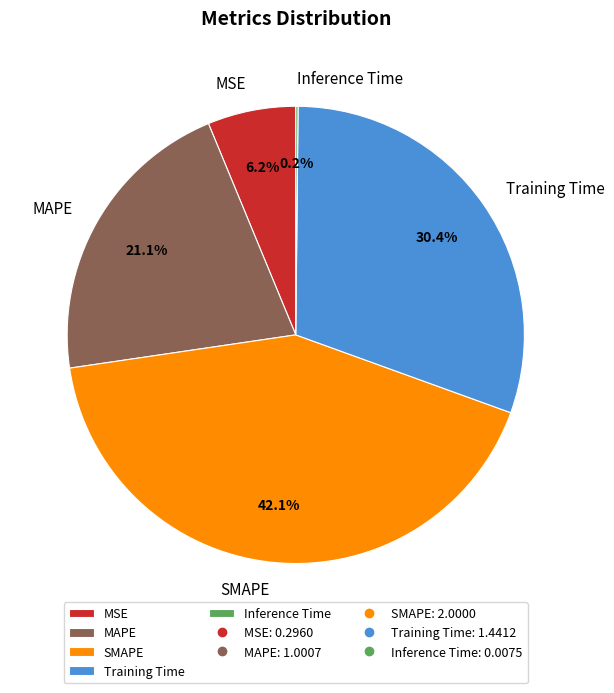

Which category has the biggest portion of the pie?

SMAPE